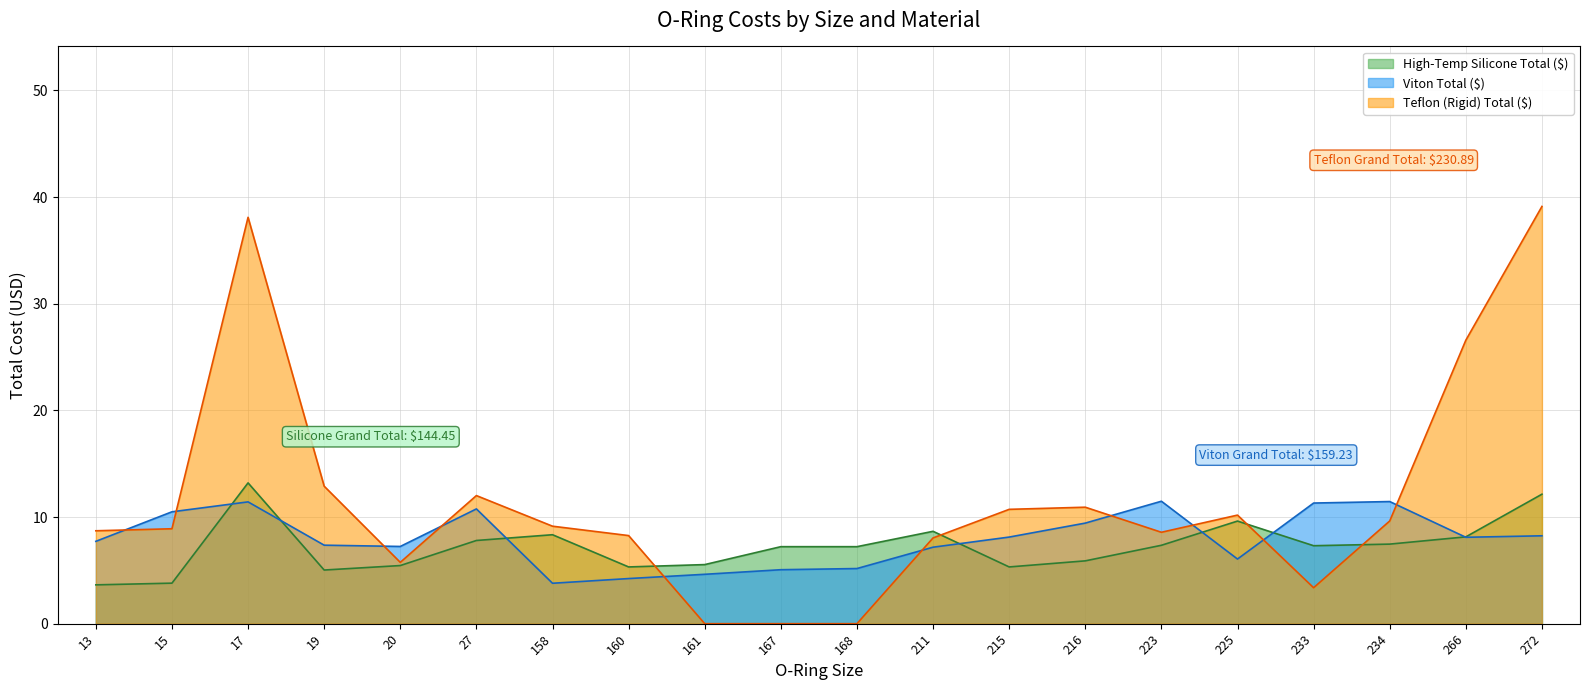

Which series ends up on top after the final intersection of Silicone Total and Viton Total?

Silicone Total